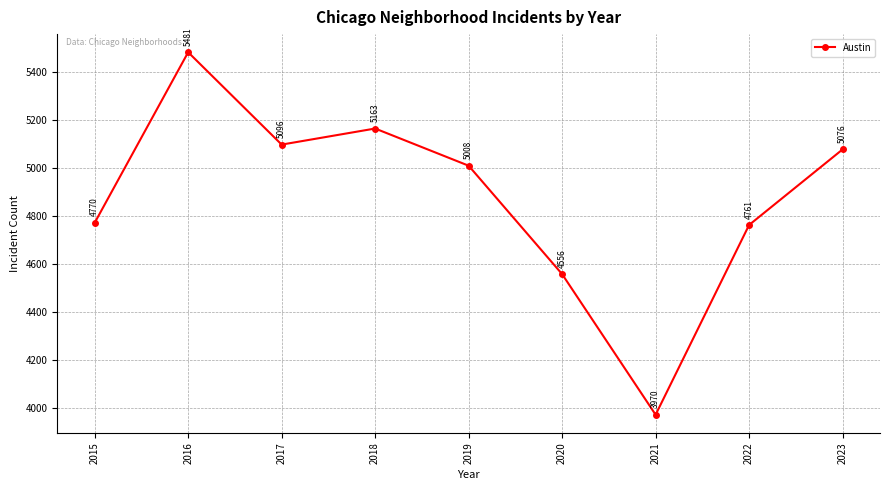

How many series are shown in this chart?

1